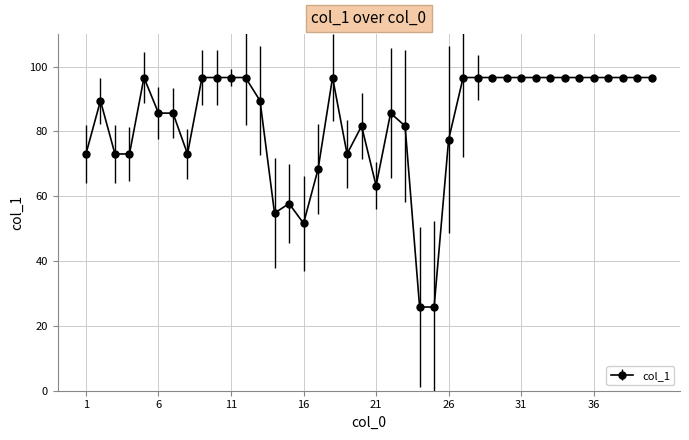

What is the sum of all values?

3321.2